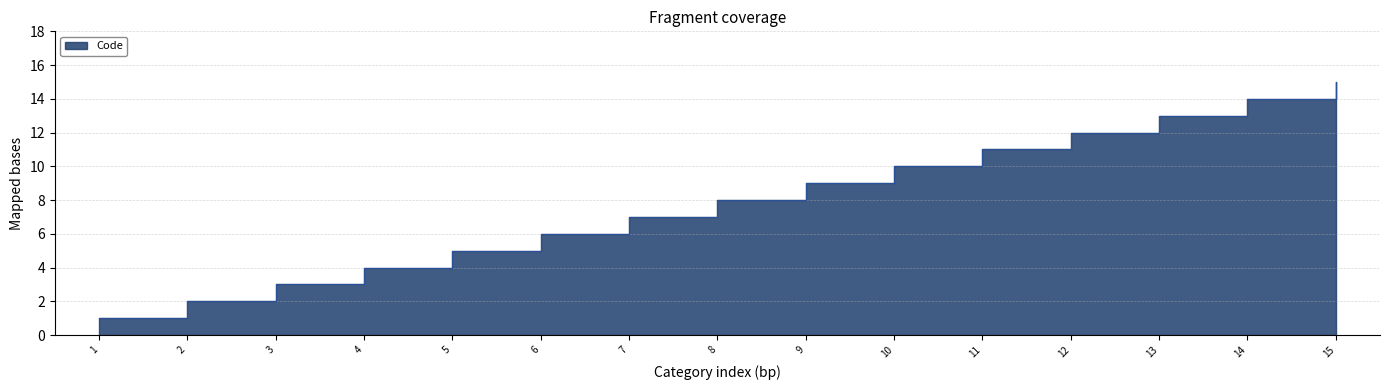

True or false: the data shows 1 at 4.

False